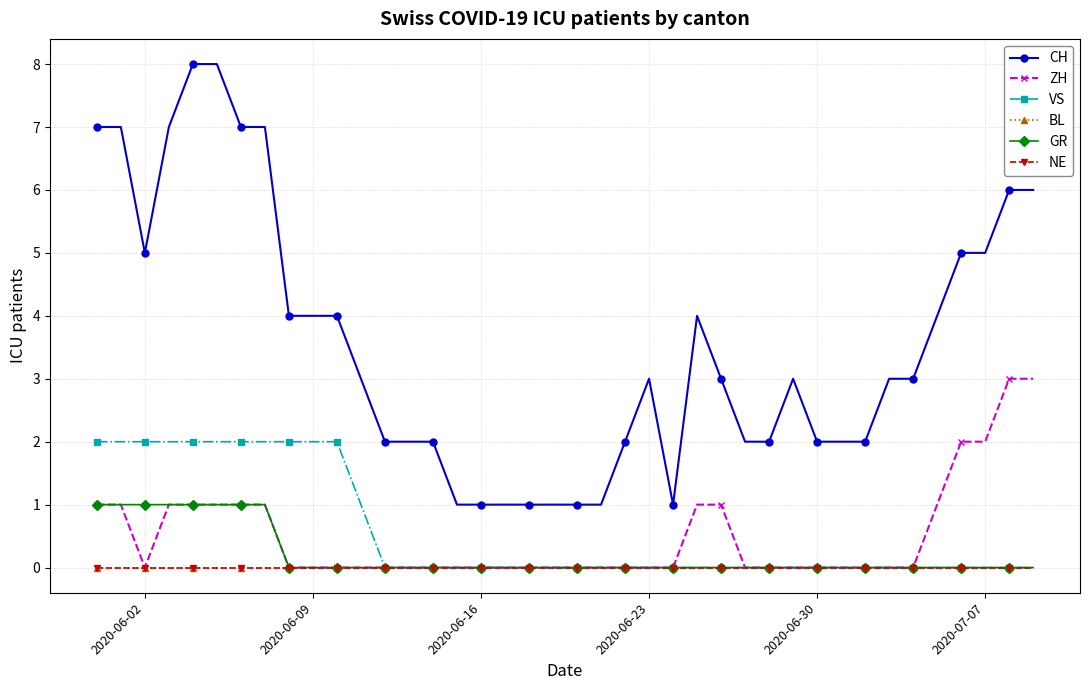

Does the chart have visible grid lines?

Yes